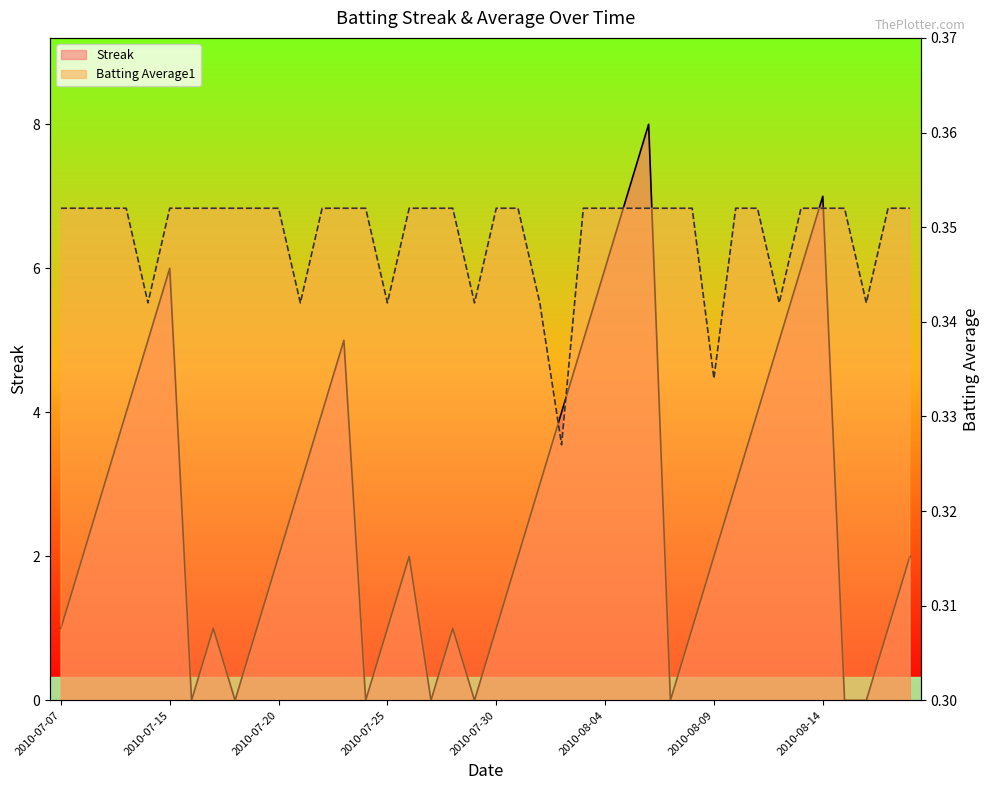

True or false: Streak and Batting Average1 cross at least once.

True